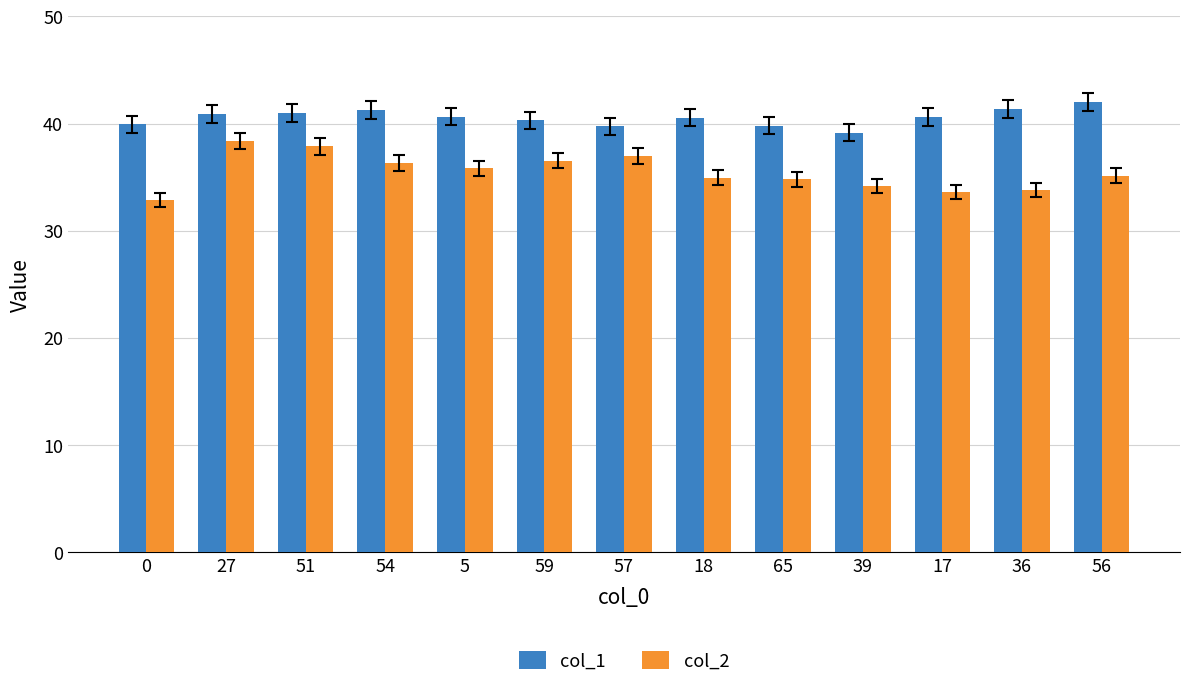

The value of col_1 at 17 is 40.6. True or false?

True